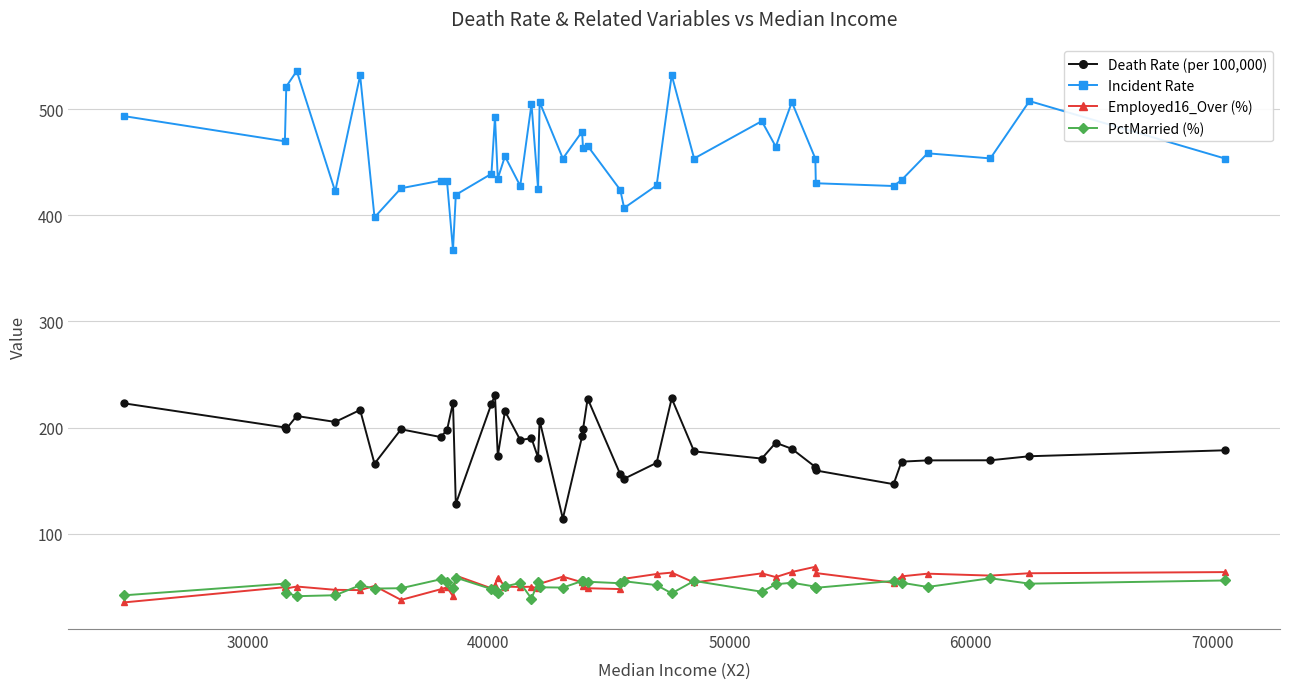

List the series in order of their peak value, lowest first.

PctMarried (%), Employed16_Over (%), Death Rate (per 100,000), Incident Rate